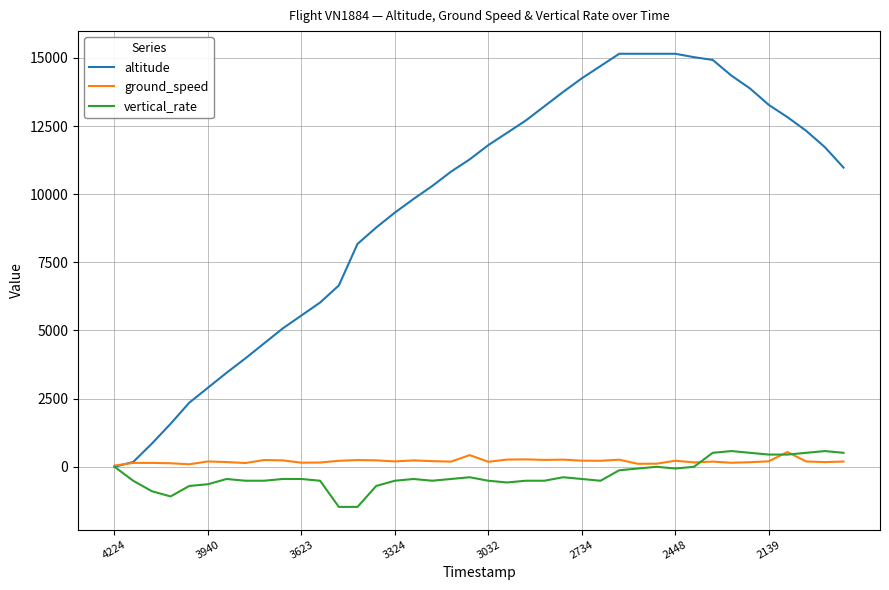

What is the maximum value for altitude?

15150